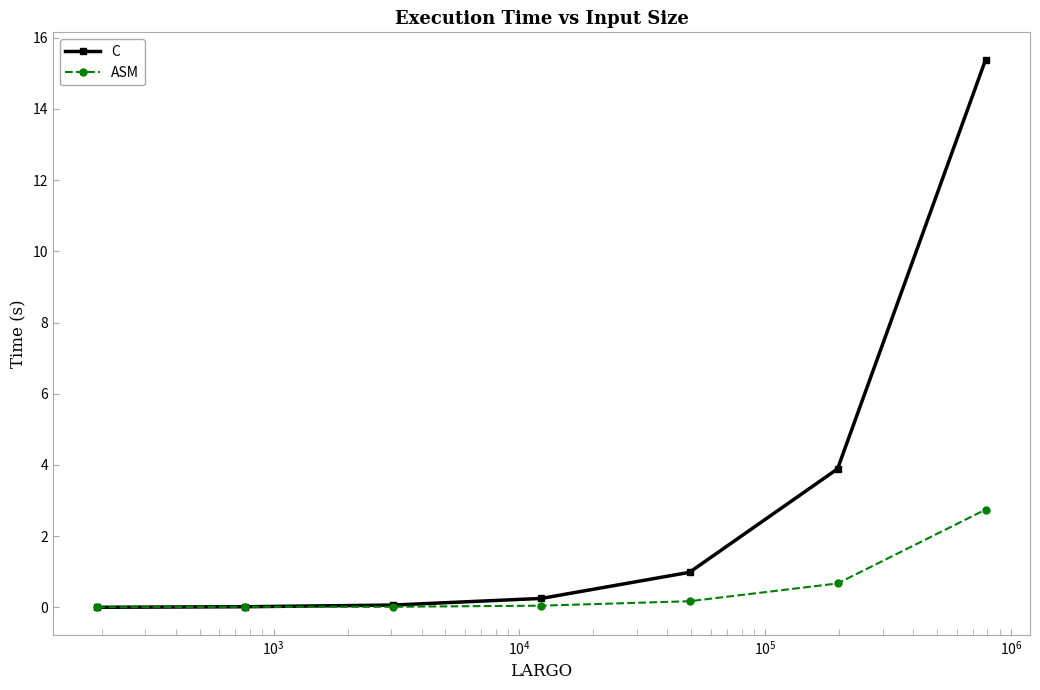

Rank the series by their maximum value, from lowest to highest.

ASM, C